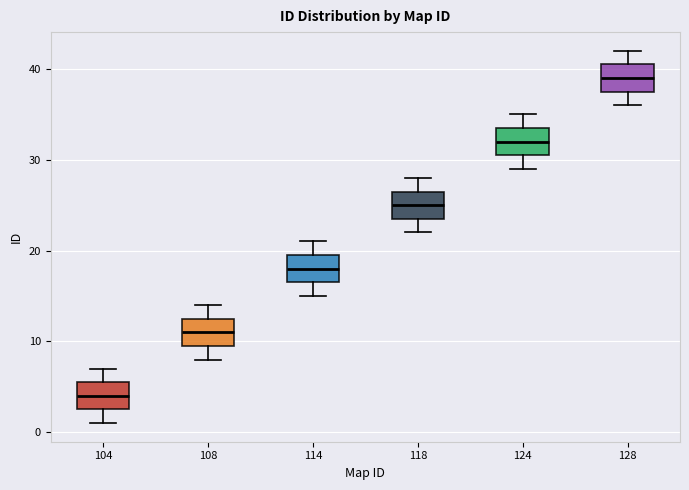

Where is the upper edge of the box at x = 118 on the y-axis? The values are not printed on the chart, so give them approximately, as read against the axis.

27